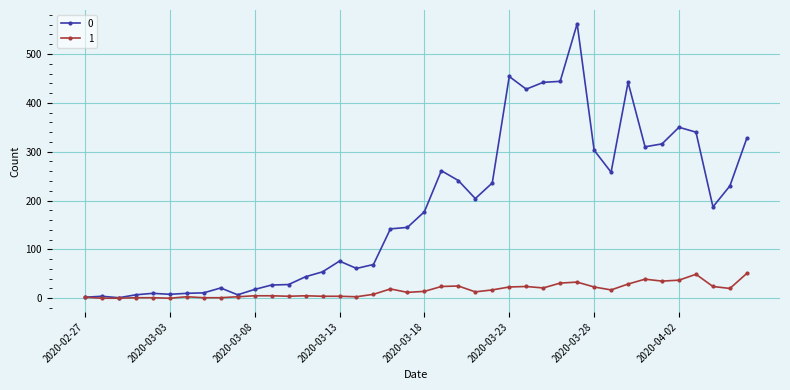

Does the chart have visible grid lines?

Yes